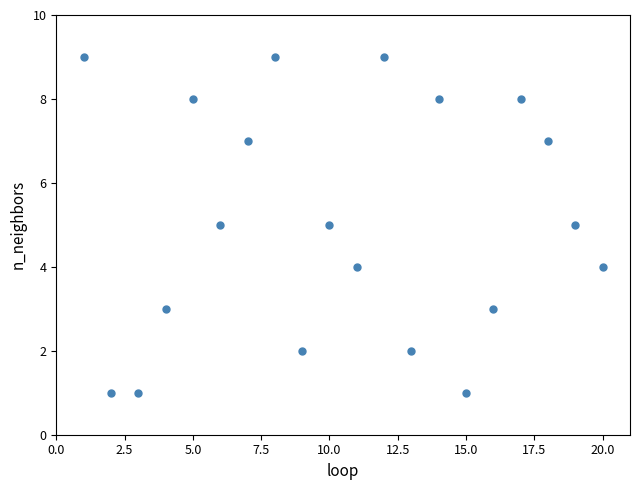

What is the range of Y values (max minus min)?

8